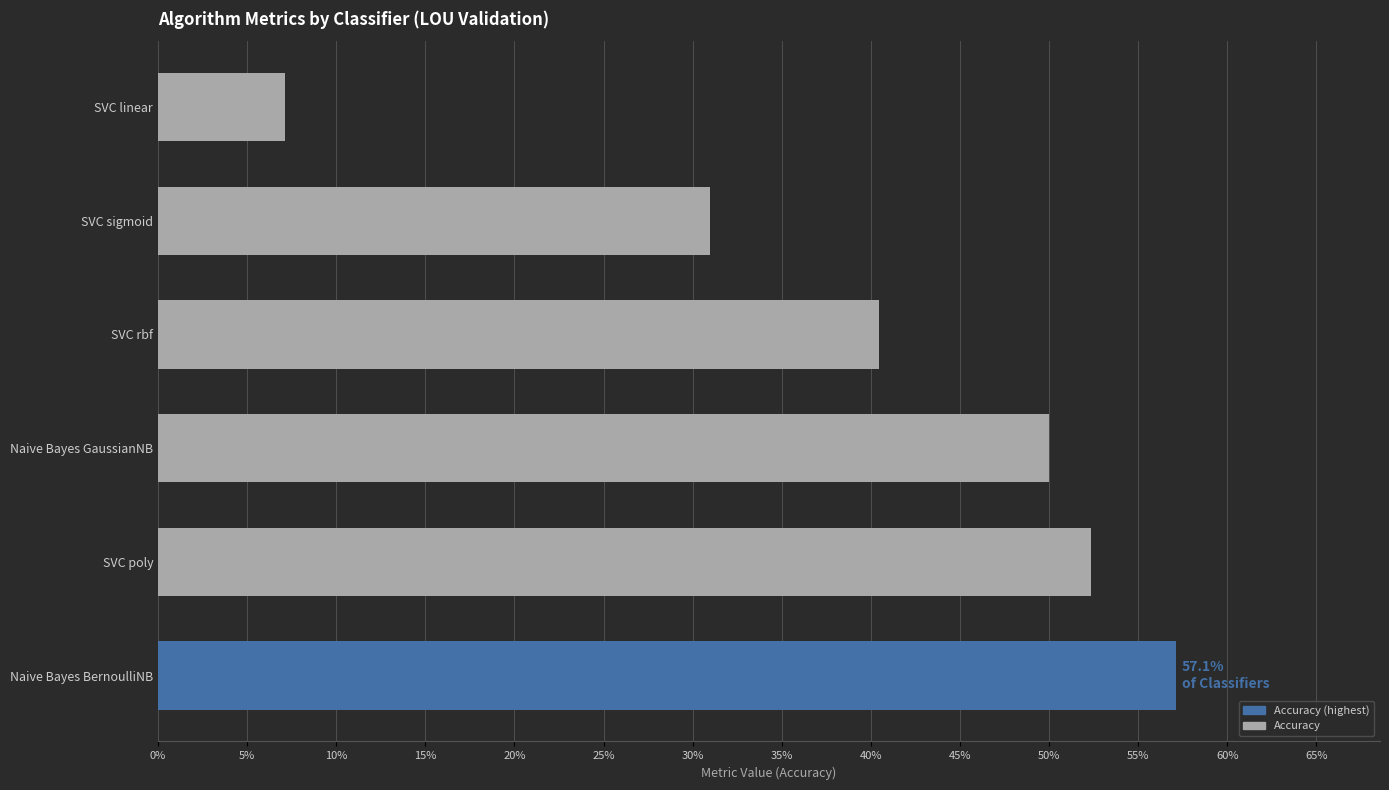

What is the difference between the second highest and second lowest values?

0.2